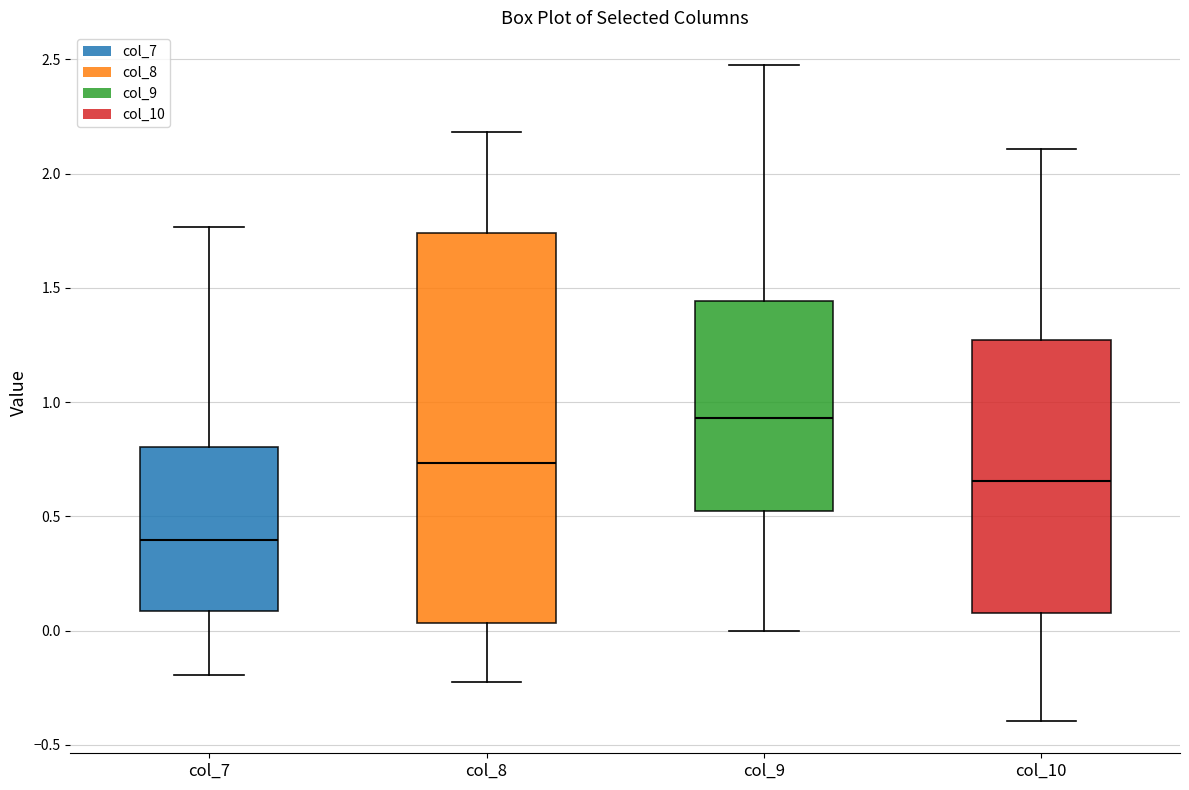

Which box has the lowest median line?

col_7